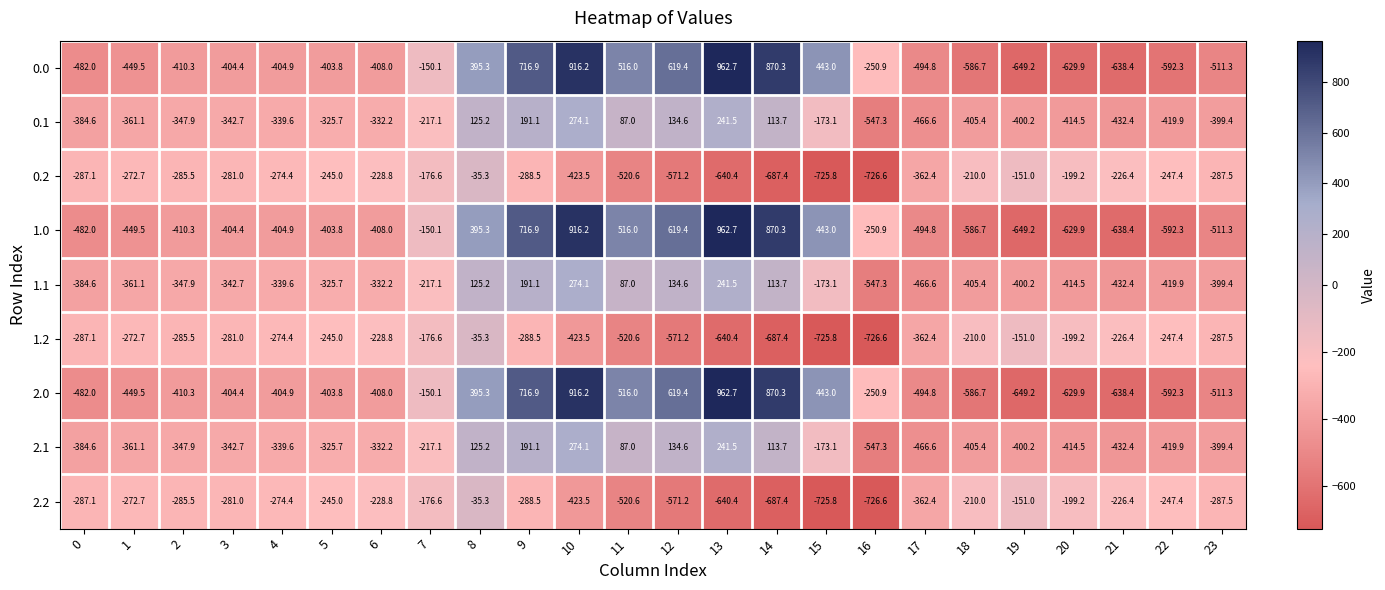

What is the difference between the maximum and second lowest values in the 0.2 series?

690.5